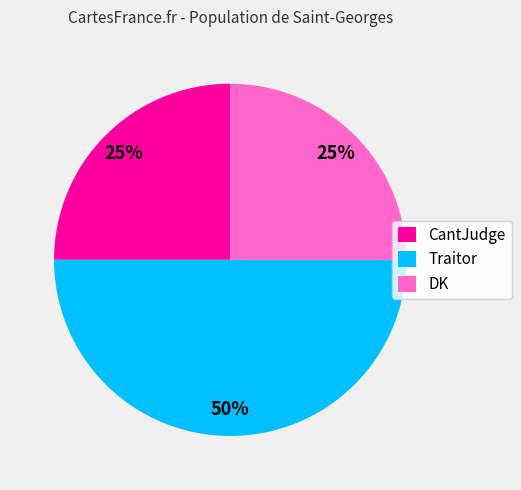

What is the largest slice in the pie chart?

Traitor